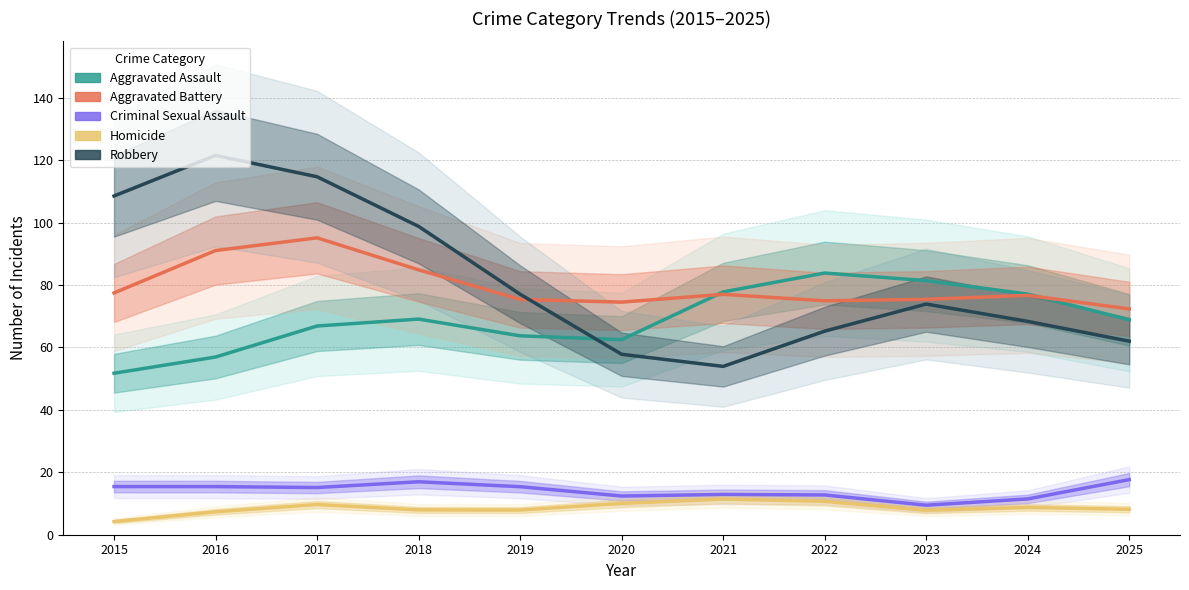

In Robbery, how many points are higher than both neighbors (excluding endpoints)?

2